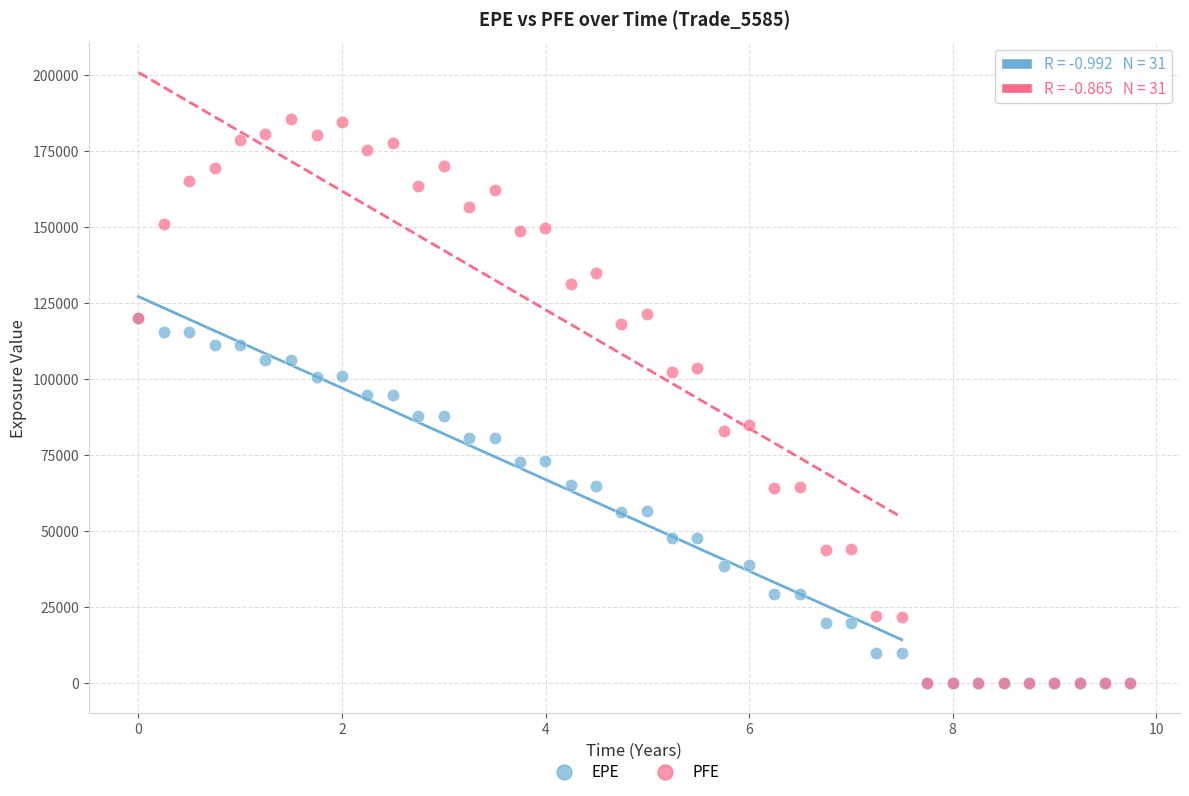

What are all the series names shown in the legend?

EPE, PFE